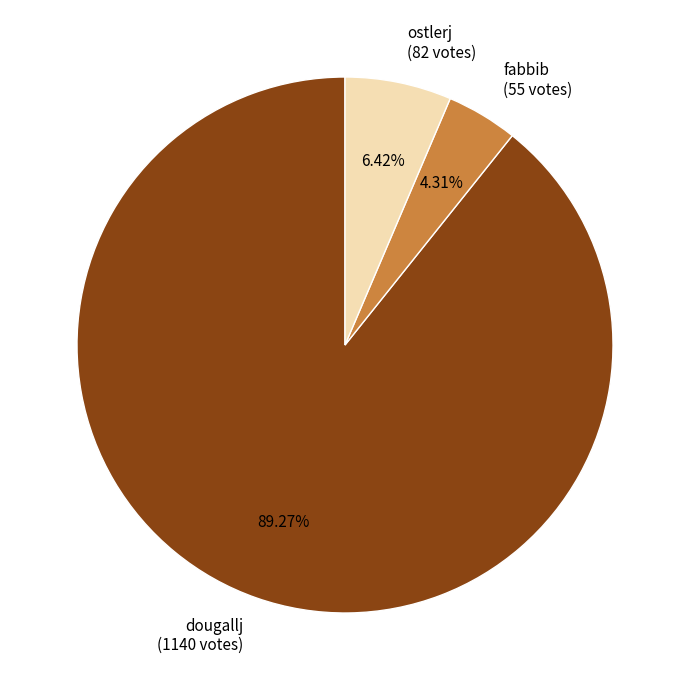

What percentage is NOT represented by ostlerj?

93.6%